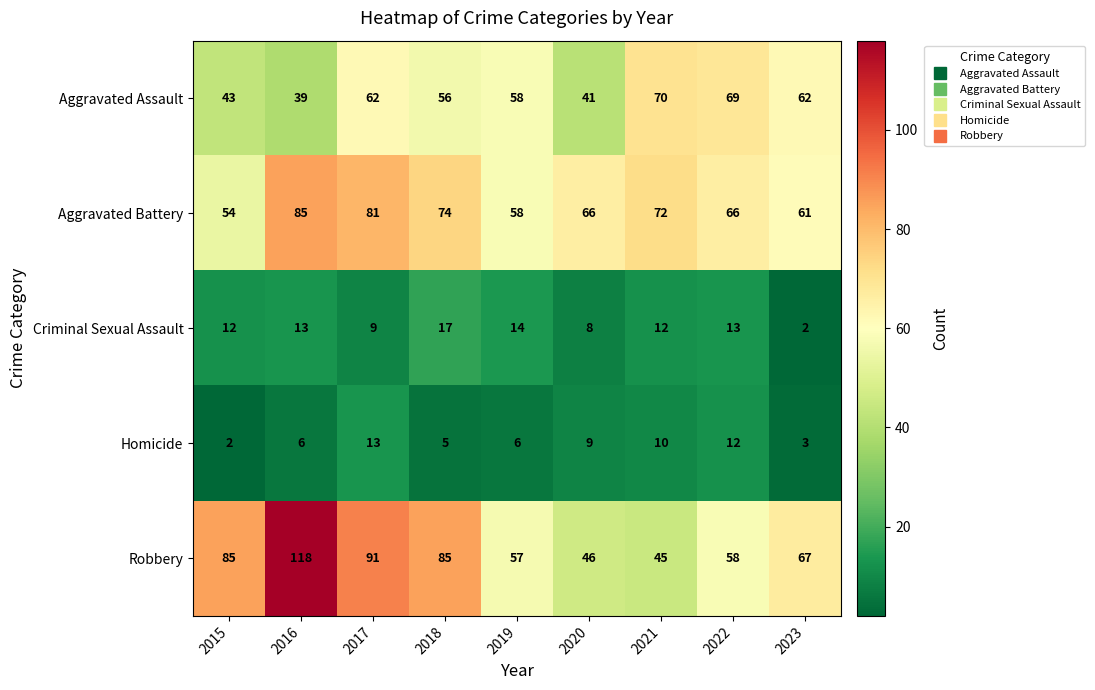

Is it true that Aggravated Battery equals 54 at 2015?

True